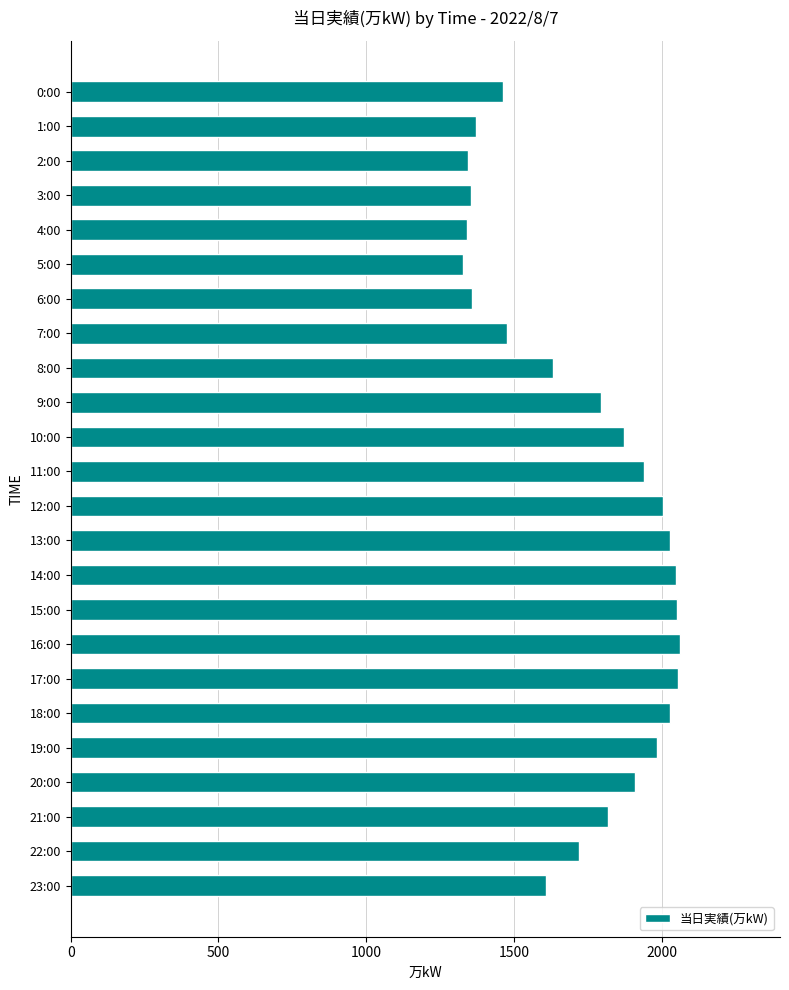

Does the chart contain any negative values?

No